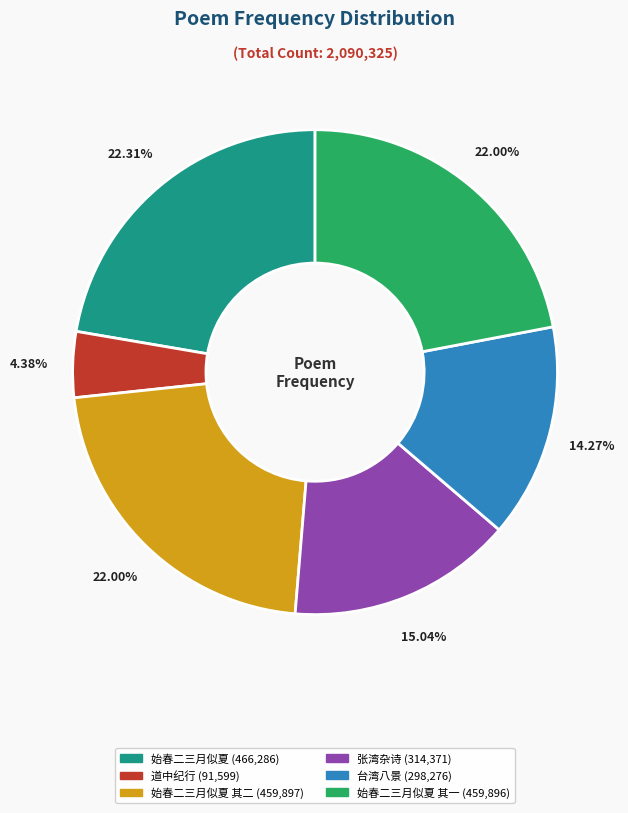

Is there a majority slice in this chart?

No